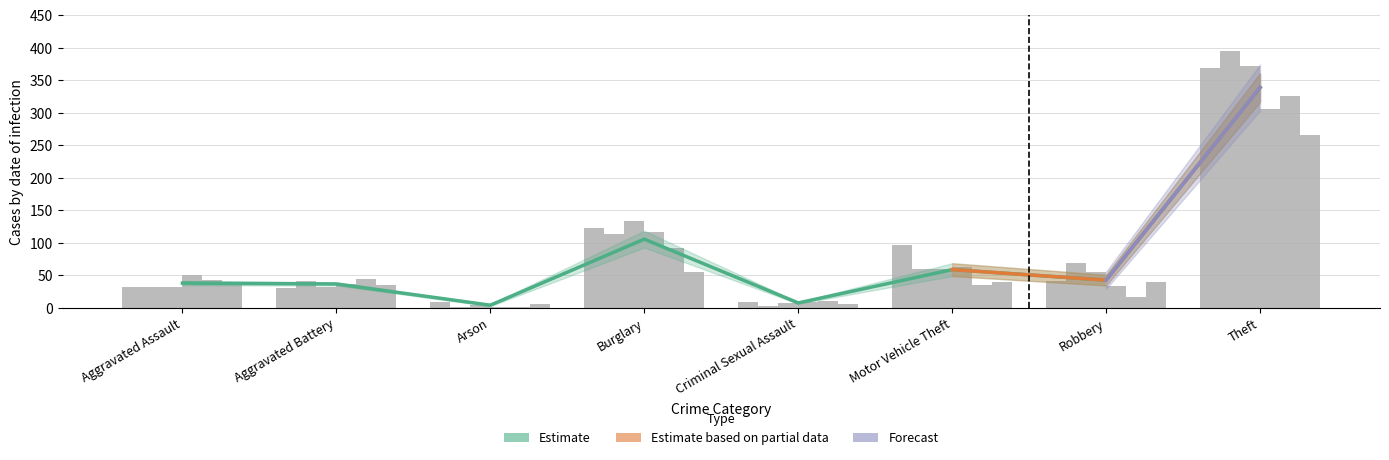

What position from the left is Theft?

8